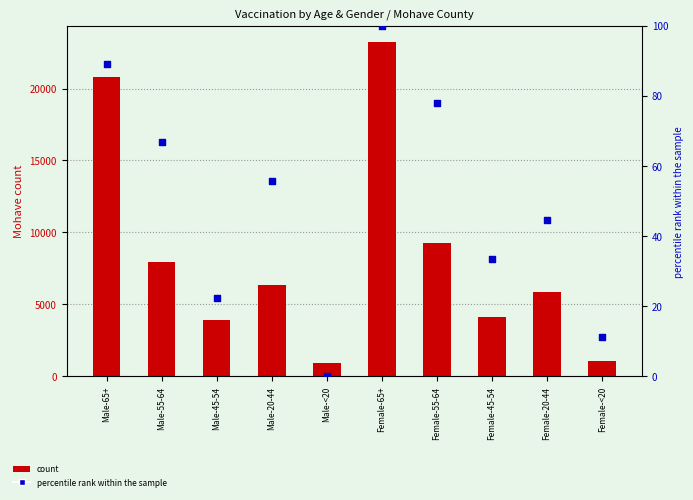

What is the total value across all series at Female-<20?

1066.1